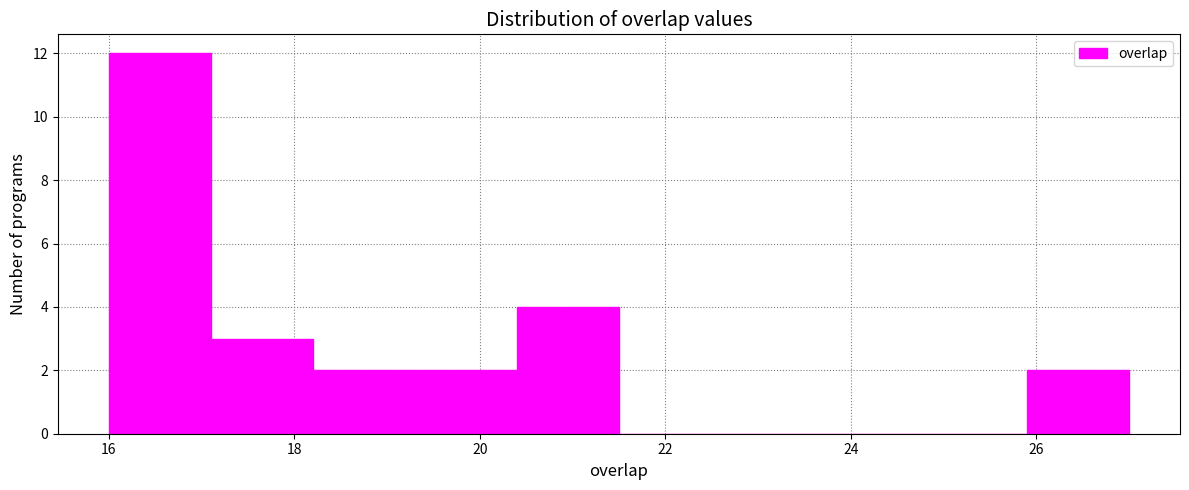

What is the height of the bar covering 17.1 to 18.2 on the x-axis? Neither the bar edges nor the heights are printed on the chart, so give them approximately, as read against the axes.

3